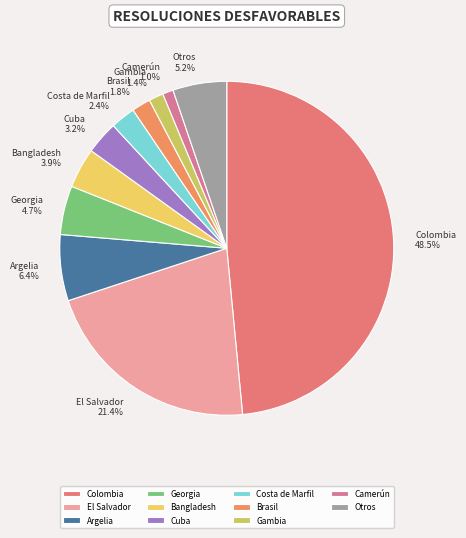

Between Bangladesh and Brasil, which is larger?

Bangladesh